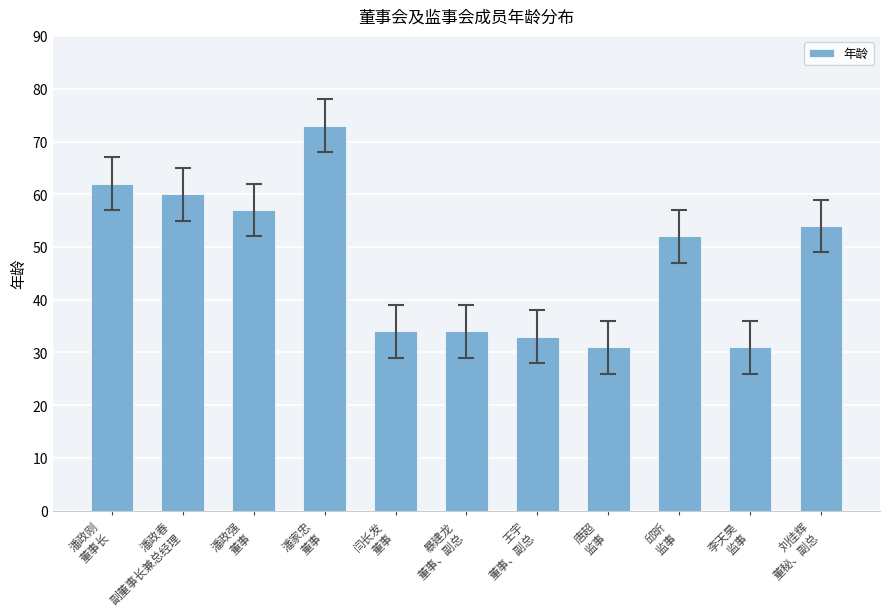

What is the value of the 9th bar from the left?

52